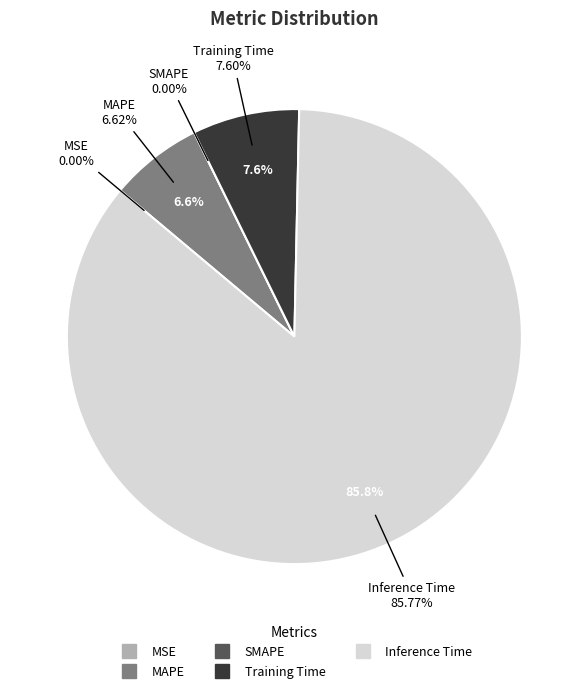

To the nearest percent, what percentage of the pie is Training Time?

8%